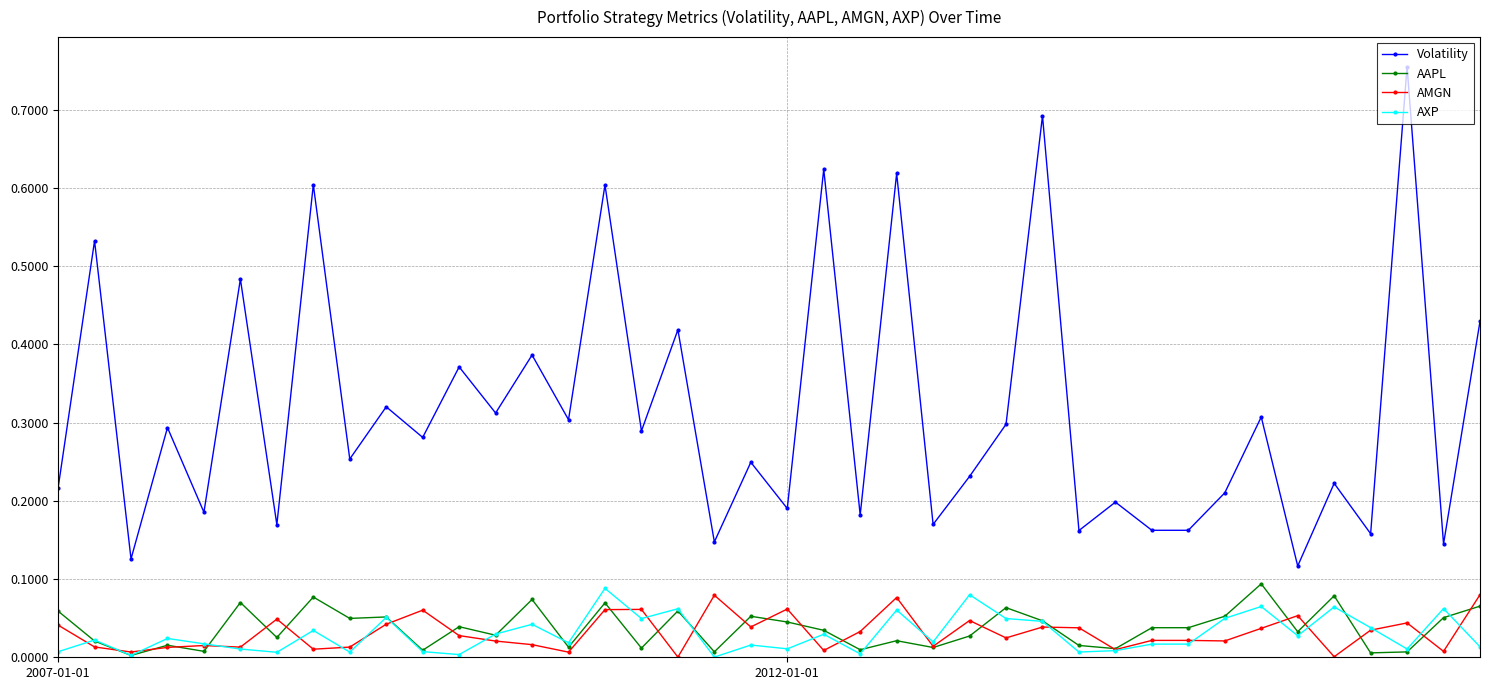

Which series has the widest spread of values?

Volatility